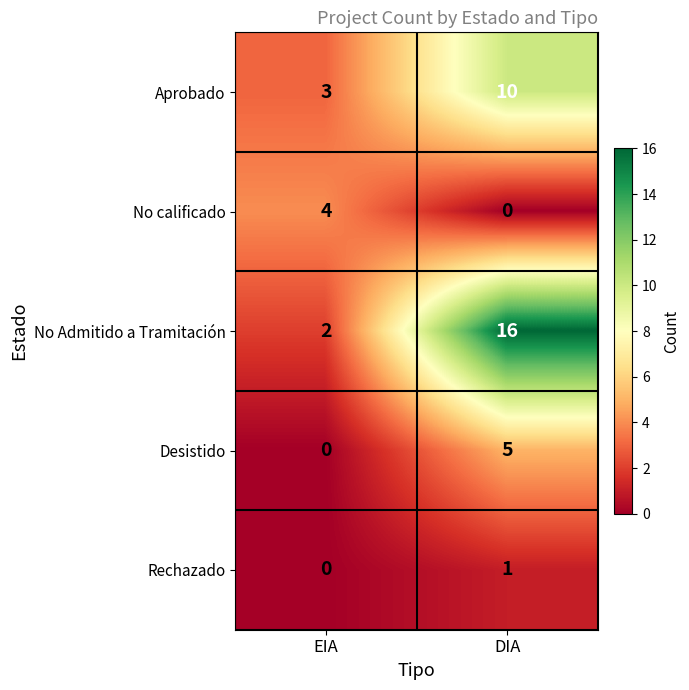

At how many categories does at least one series exceed 14?

1